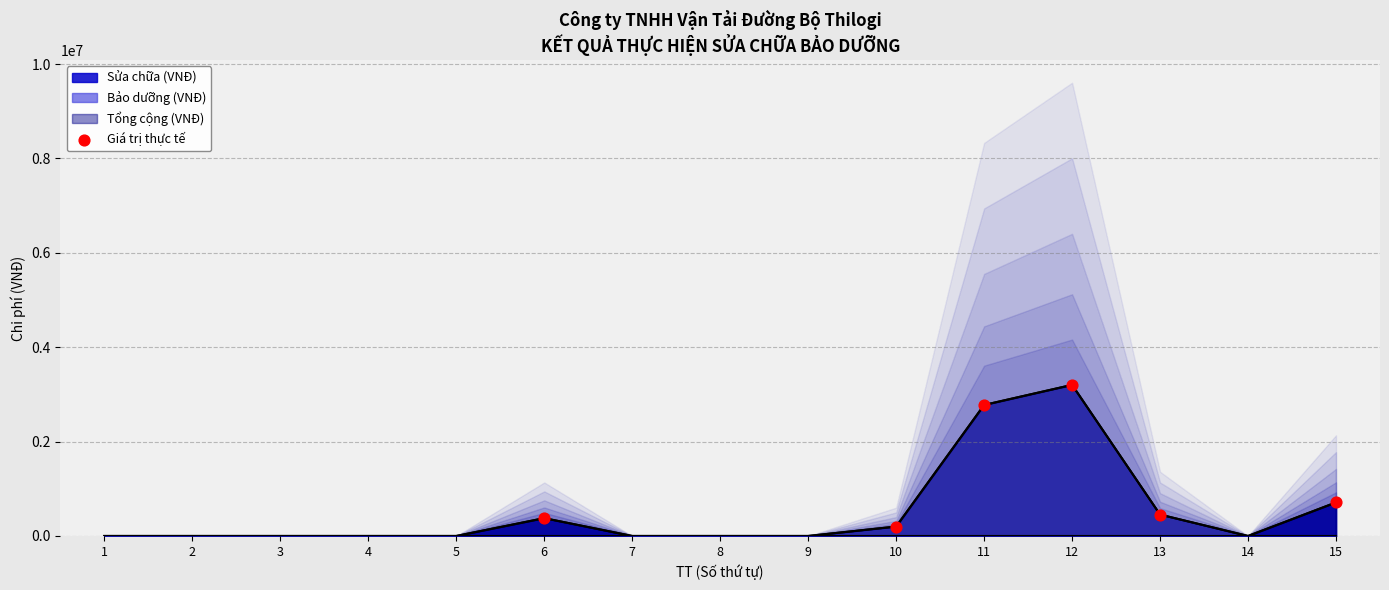

What is the highest value of the Bảo dưỡng (VNĐ) series?

3201984